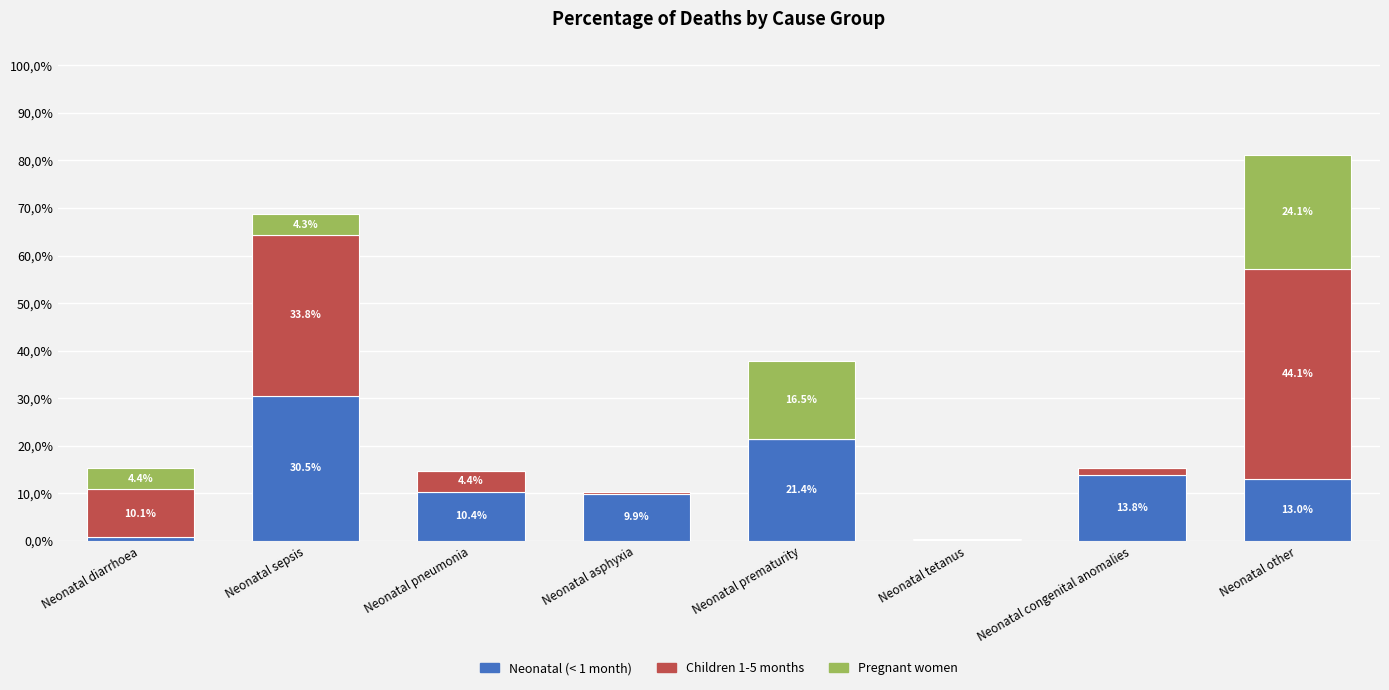

Does the chart contain stacked bars?

Yes